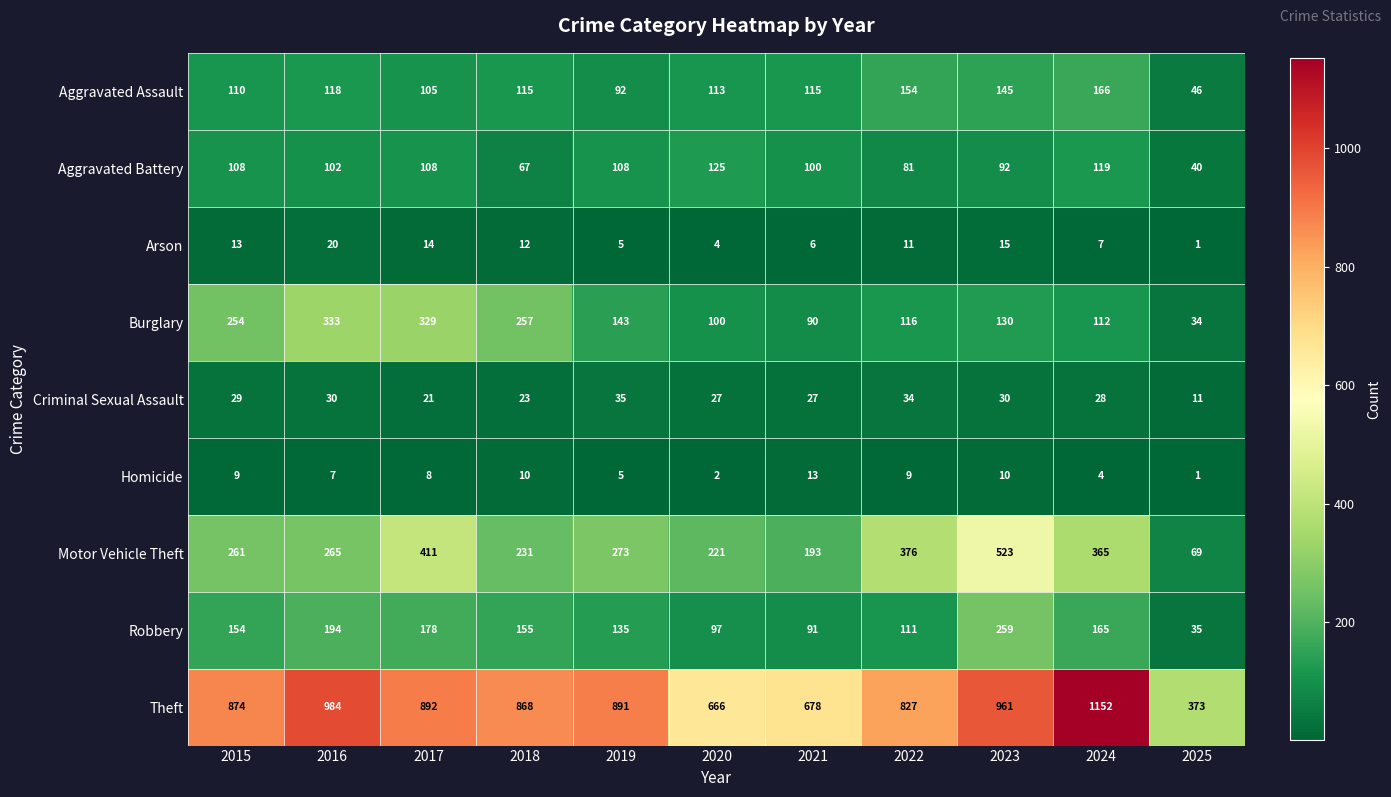

What is the difference between the second highest and minimum values in the Aggravated Assault series?

108